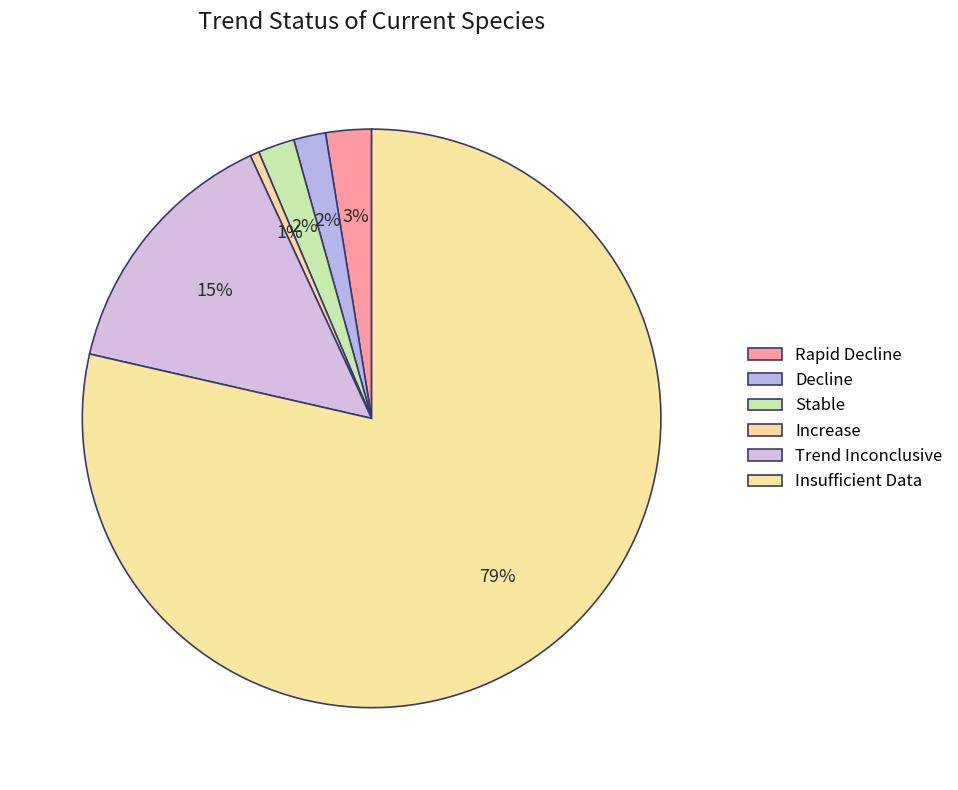

Count the number of slices in the pie.

6